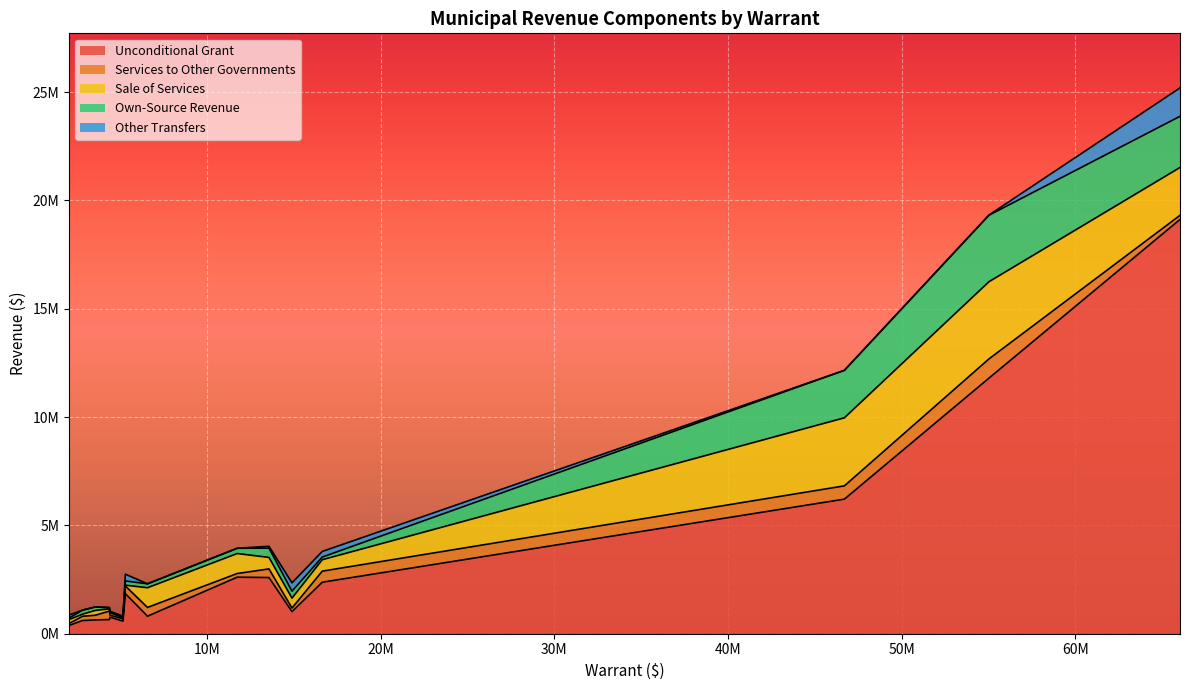

Reading left to right, what are all the values shown in this chart?

Unconditional Grant: Fredericton=6211671	Moncton=11795824	Saint John=19120190	Bathurst=2609303	Campbellton=1850436	Dalhousie=765617	Dieppe=1018917	Edmundston=2593371	Miramichi=2376902	Caraquet=609336	Grand Falls=653336	Oromocto=808653	Sackville=580914	Shediac=636142	Shippagan=383512
Services to Other Governments: Fredericton=612665	Moncton=887456	Saint John=190000	Bathurst=169833	Campbellton=352508	Dalhousie=92780	Dieppe=165500	Edmundston=397736	Miramichi=511070	Caraquet=195701	Grand Falls=391982	Oromocto=404600	Sackville=105461	Shediac=215573	Shippagan=89816
Sale of Services: Fredericton=3140757	Moncton=3562402	Saint John=2207200	Bathurst=921816	Campbellton=37500	Dalhousie=111978	Dieppe=457475	Edmundston=530650	Miramichi=527250	Caraquet=95475	Grand Falls=103275	Oromocto=909430	Sackville=48680	Shediac=221817	Shippagan=182000
Own-Source Revenue: Fredericton=2190758	Moncton=3069531	Saint John=2362603	Bathurst=243014	Campbellton=195100	Dalhousie=49458	Dieppe=321336	Edmundston=427348	Miramichi=123081	Caraquet=189369	Grand Falls=59050	Oromocto=179720	Sackville=70672	Shediac=157712	Shippagan=67050
Other Transfers: Fredericton=0	Moncton=8912	Saint John=1310300	Bathurst=1695	Campbellton=312566	Dalhousie=8187	Dieppe=384509	Edmundston=84632	Miramichi=258005	Caraquet=238	Grand Falls=0	Oromocto=0	Sackville=200	Shediac=2734	Shippagan=140000